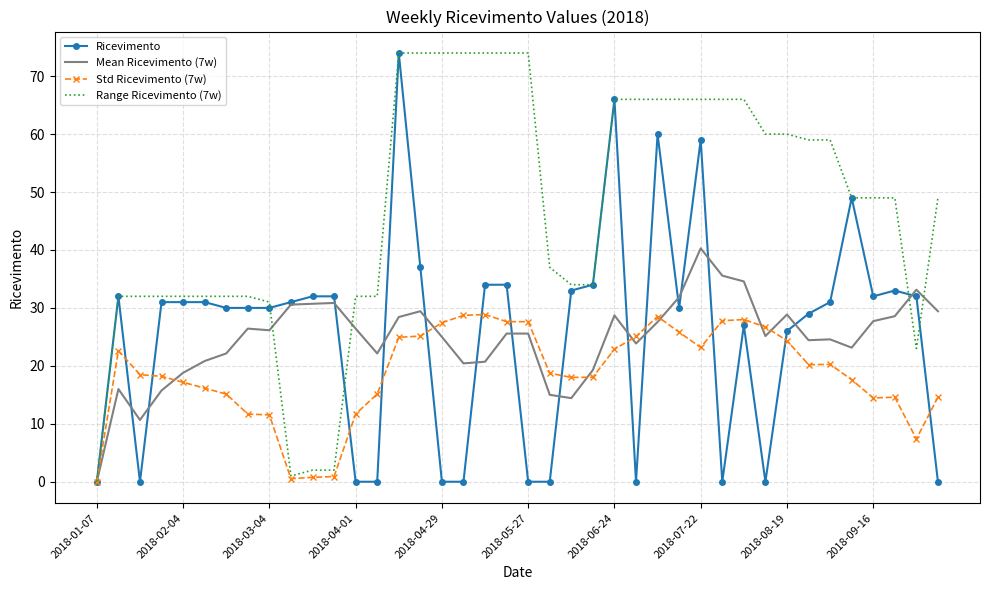

True or false: Mean Ricevimento (7w) has more than 2 points higher than both neighbors.

True